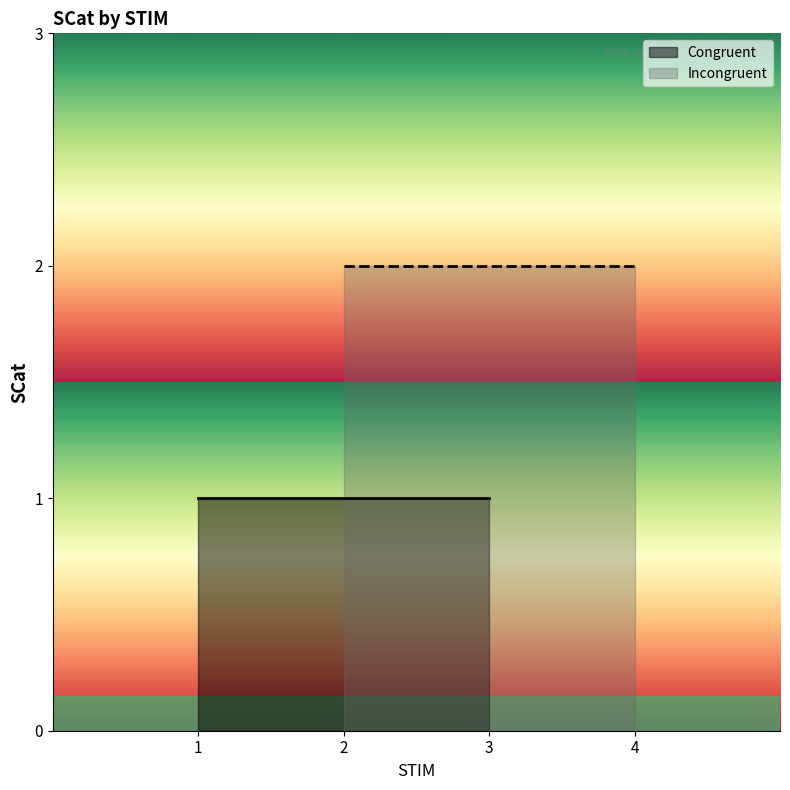

What is the minimum value for Congruent?

1